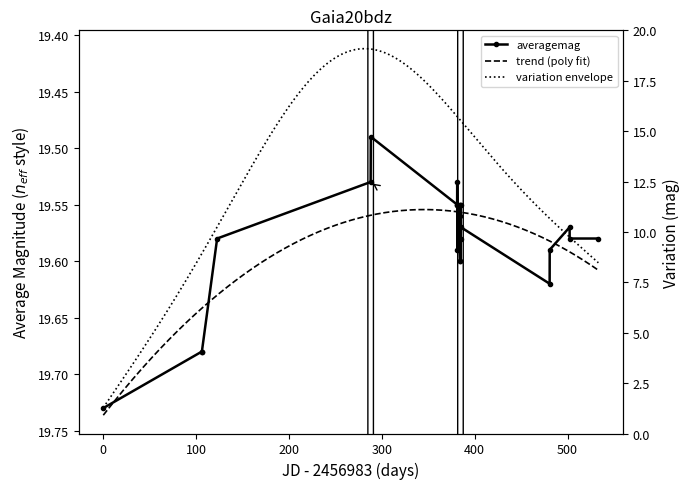

Is it true that the value at 19 is 30.3?

False